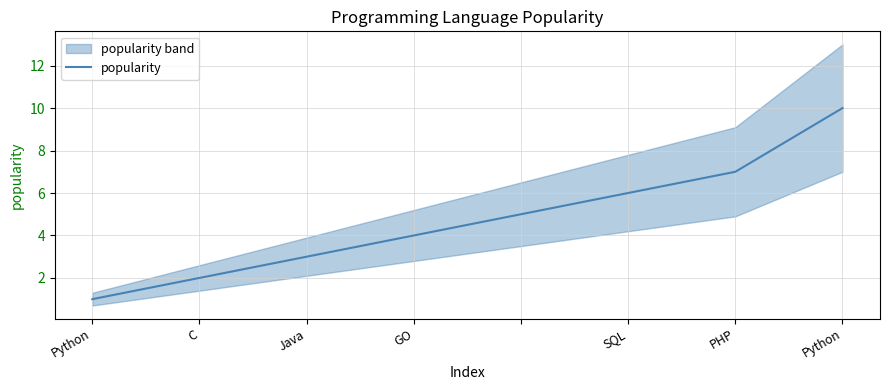

How many data points are above 5?

3